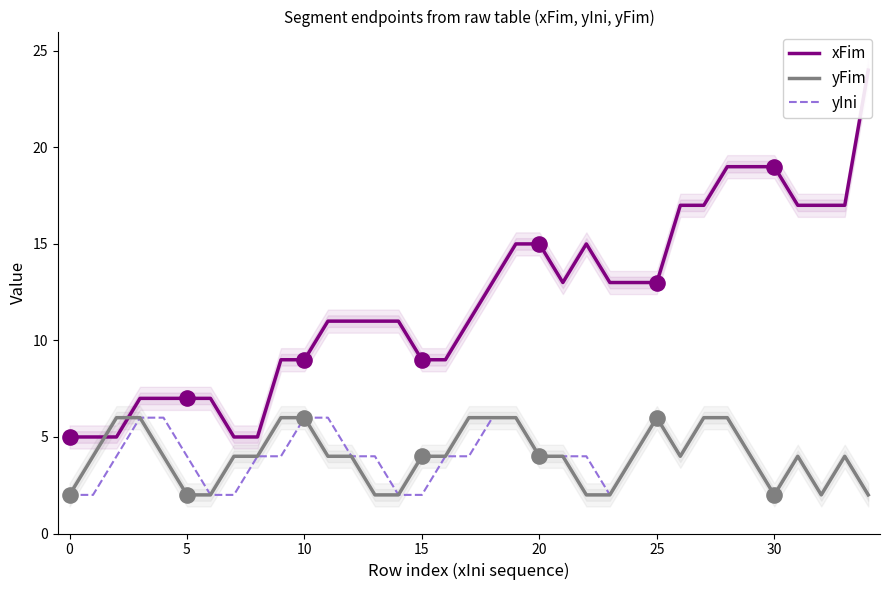

Is the value of yFim at 11 greater than the value of yIni at 24?

No